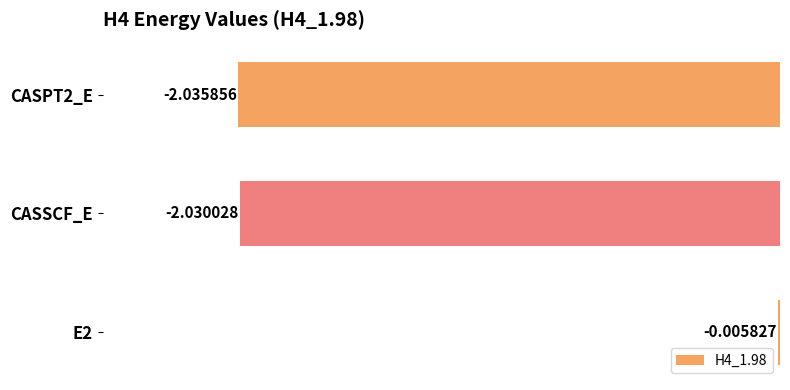

What is the sum of all values?

-4.1